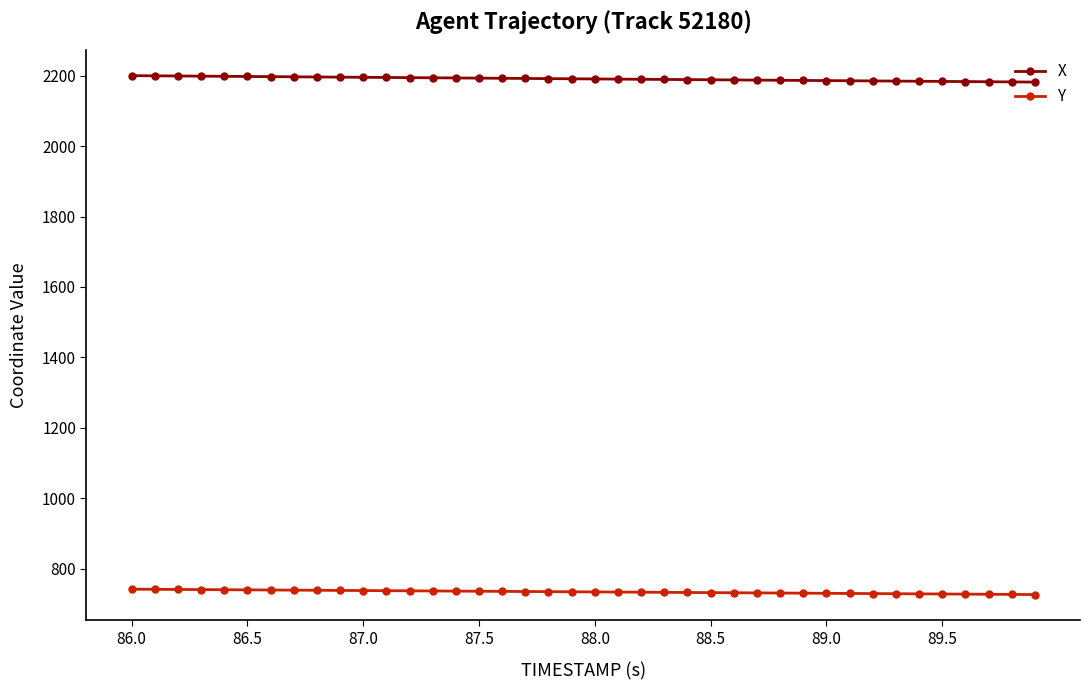

What is the value of the Y point at the 26th from the left?

732.2